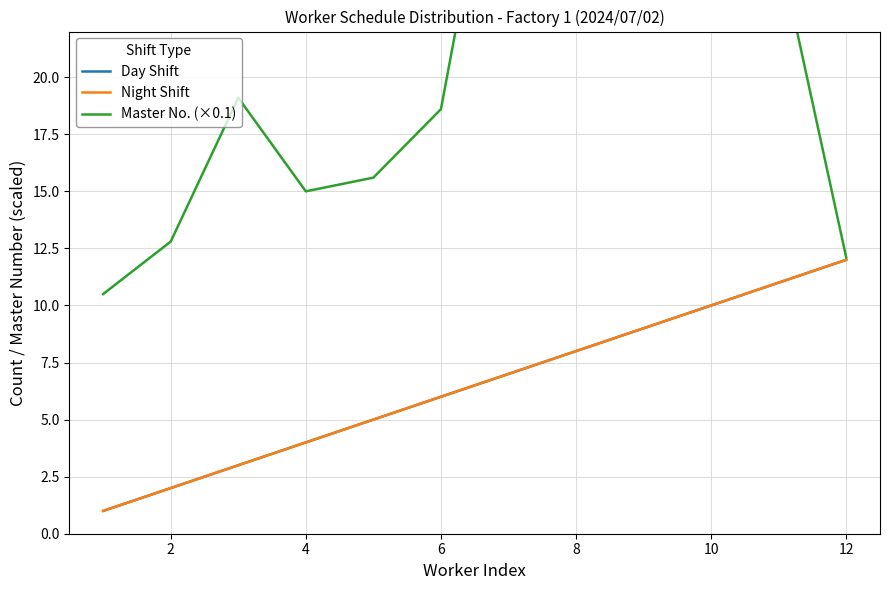

What are all the series names shown in the legend?

Day Shift, Night Shift, Master No. (×0.1)